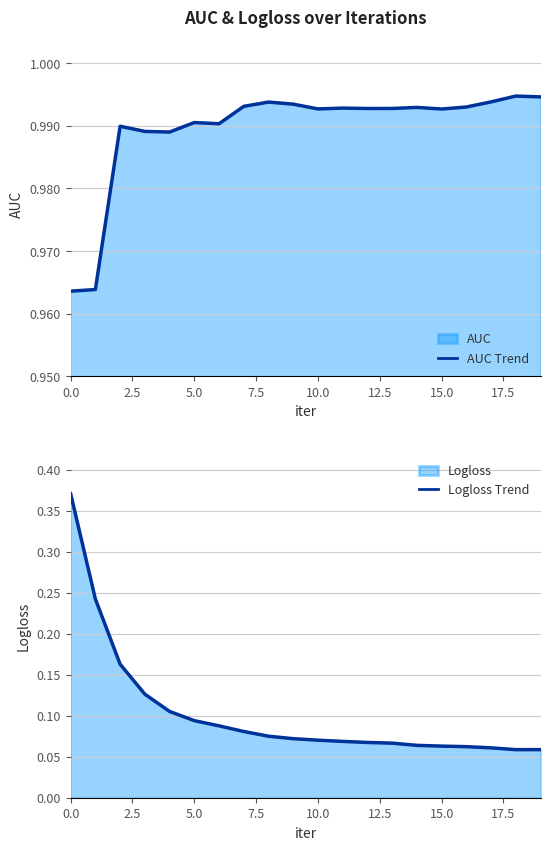

Reading left to right, list all the values displayed in this chart.

AUC Trend: 1.0	1.0	1.0	1.0	1.0	1.0	1.0	1.0	1.0	1.0	1.0	1.0	1.0	1.0	1.0	1.0	1.0	1.0	1.0	1.0
Logloss Trend: 0.4	0.2	0.2	0.1	0.1	0.1	0.1	0.1	0.1	0.1	0.1	0.1	0.1	0.1	0.1	0.1	0.1	0.1	0.1	0.1